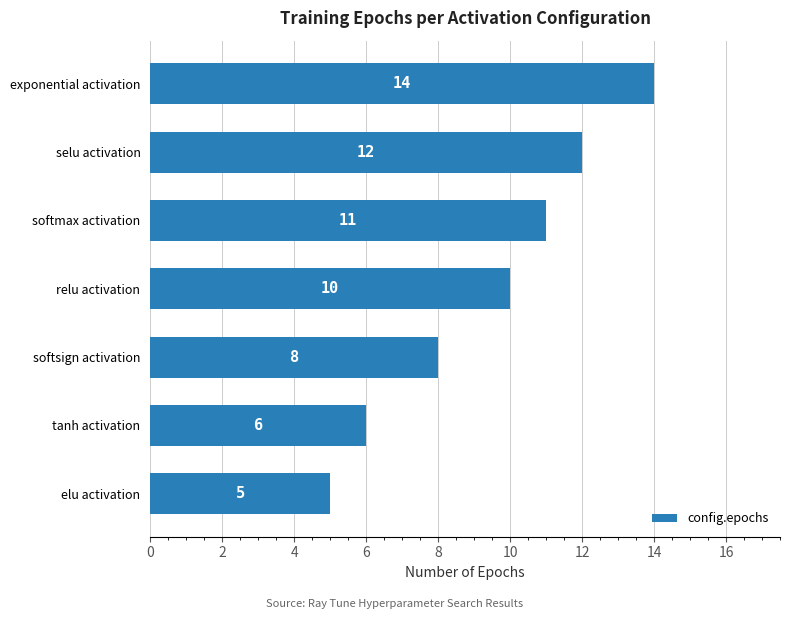

How many values are below 10?

3